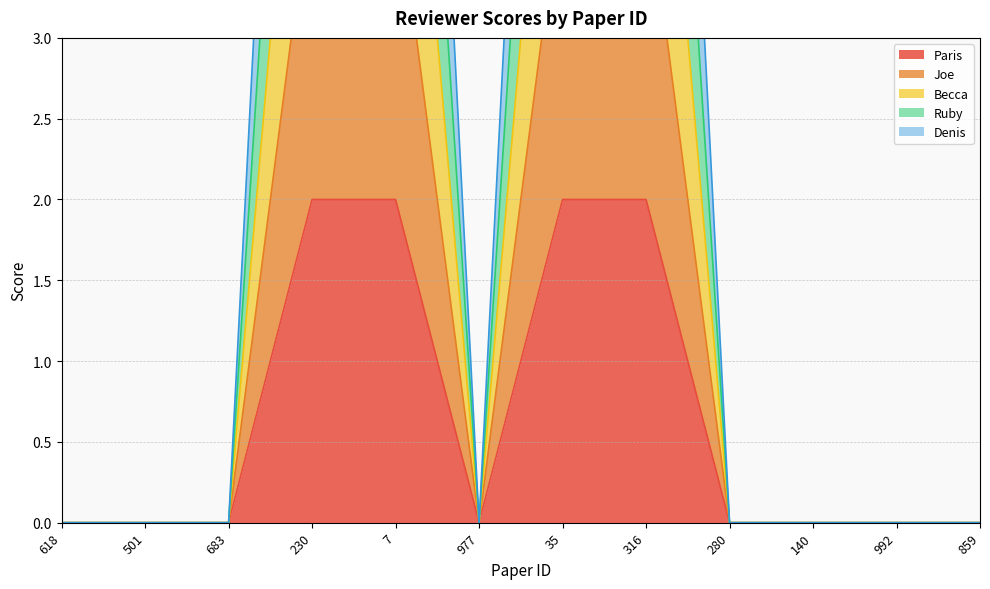

What is the label of the 2nd point from the left?

501